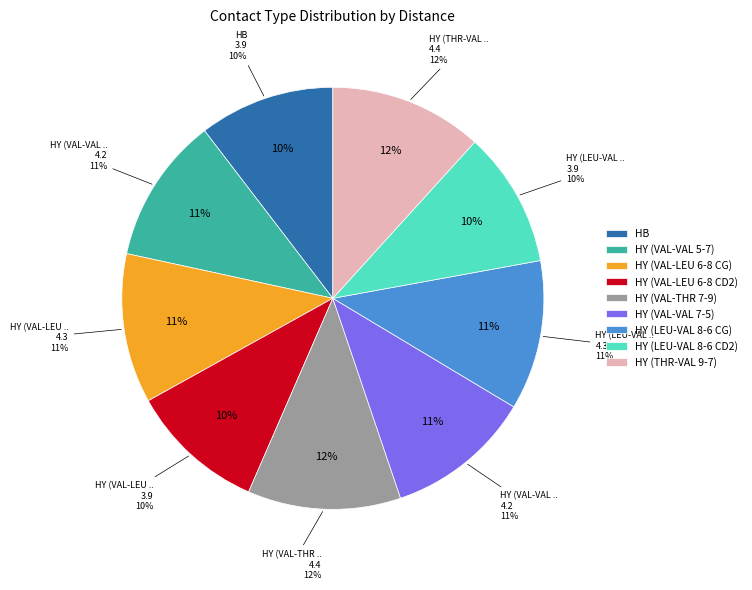

How much of the chart is everything except HY (VAL-THR 7-9)?

88.3%